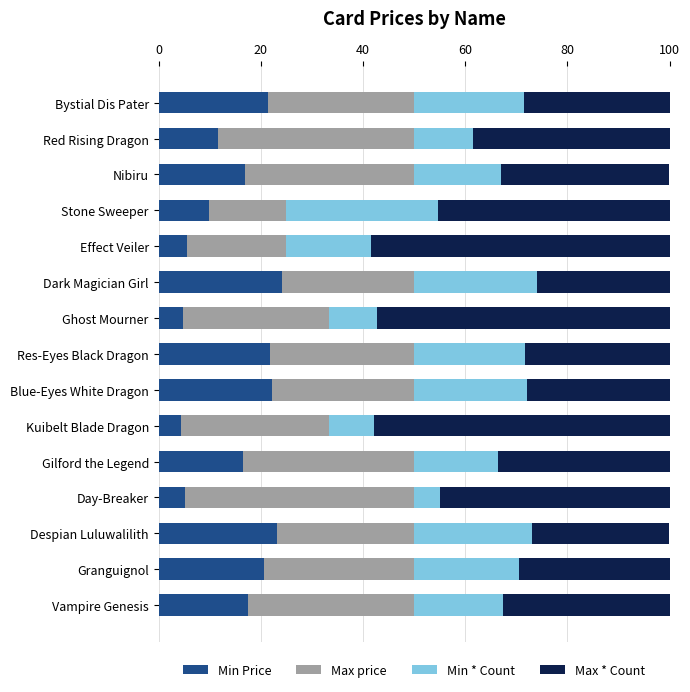

What is the sum of the Min Price values at Red Rising Dragon and Bystial Dis Pater?

33.0